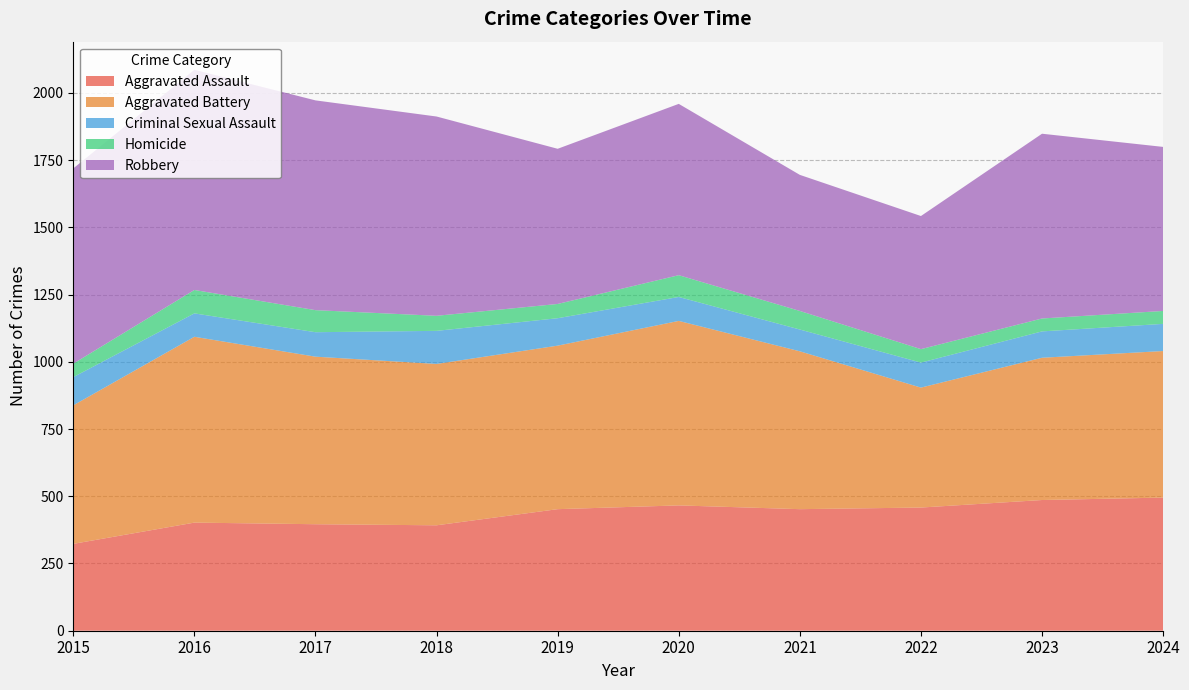

Reading right to left, list all the values displayed in this chart.

Aggravated Assault: 2024=495	2023=486	2022=458	2021=452	2020=466	2019=452	2018=392	2017=396	2016=402	2015=323
Aggravated Battery: 2024=545	2023=529	2022=446	2021=587	2020=686	2019=608	2018=600	2017=623	2016=691	2015=515
Criminal Sexual Assault: 2024=101	2023=98	2022=93	2021=81	2020=89	2019=102	2018=123	2017=91	2016=87	2015=105
Homicide: 2024=48	2023=48	2022=50	2021=69	2020=81	2019=53	2018=56	2017=82	2016=87	2015=50
Robbery: 2024=610	2023=687	2022=495	2021=506	2020=637	2019=577	2018=741	2017=780	2016=819	2015=726